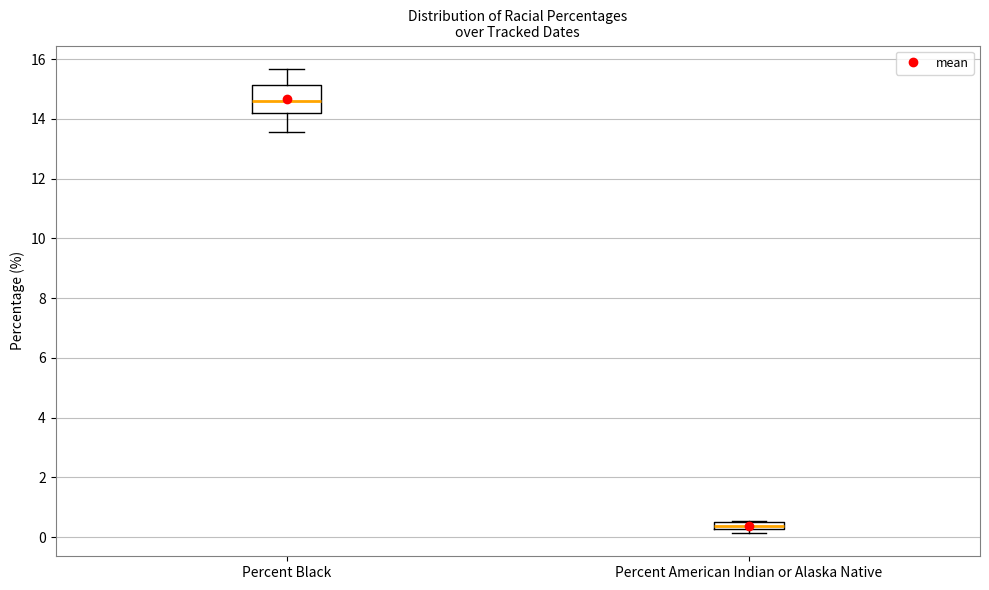

Which box's median line is the highest?

Percent Black